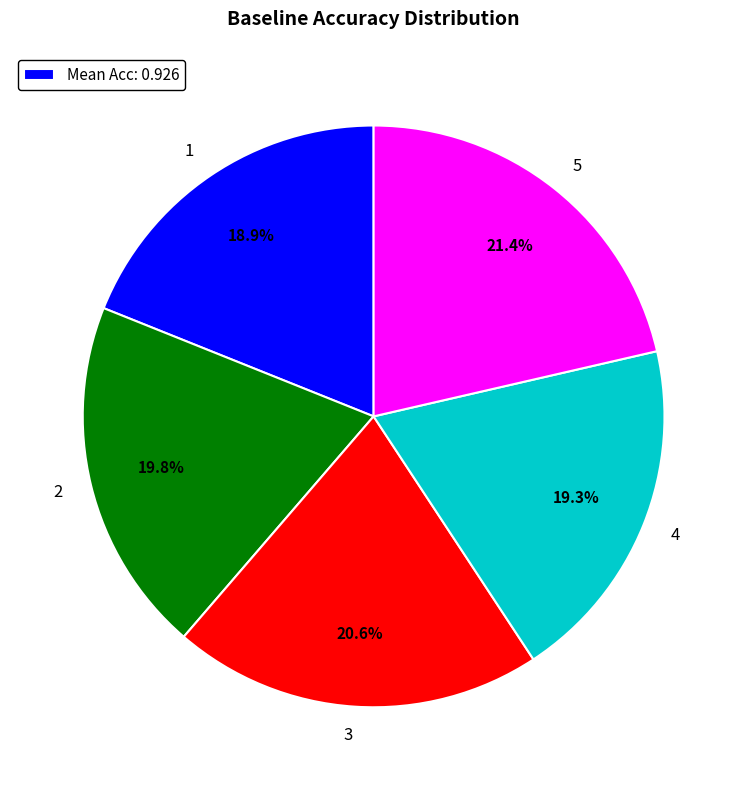

Does any single category account for the majority?

No